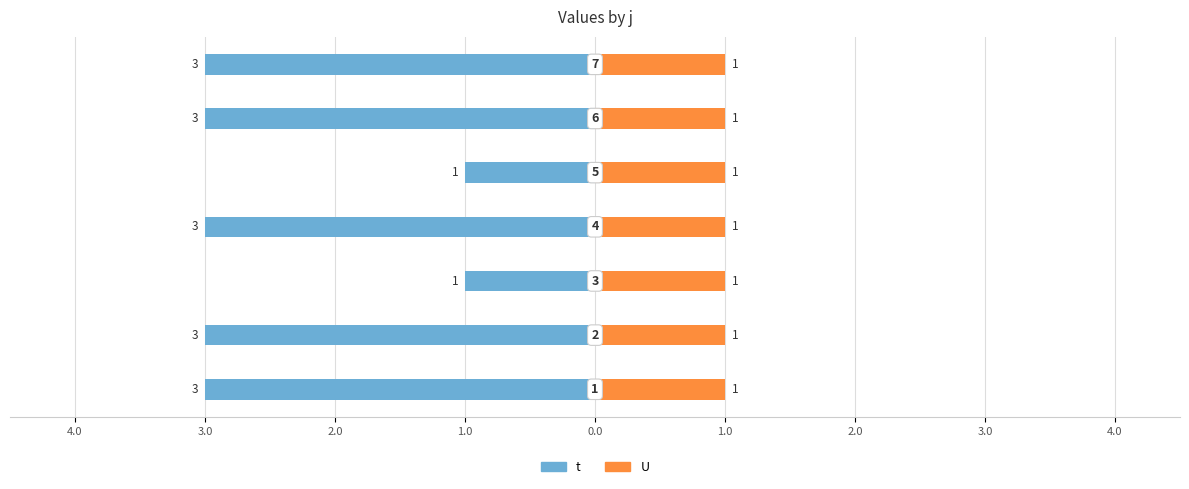

True or false: U has a value of 0.6 at 2.0.

False